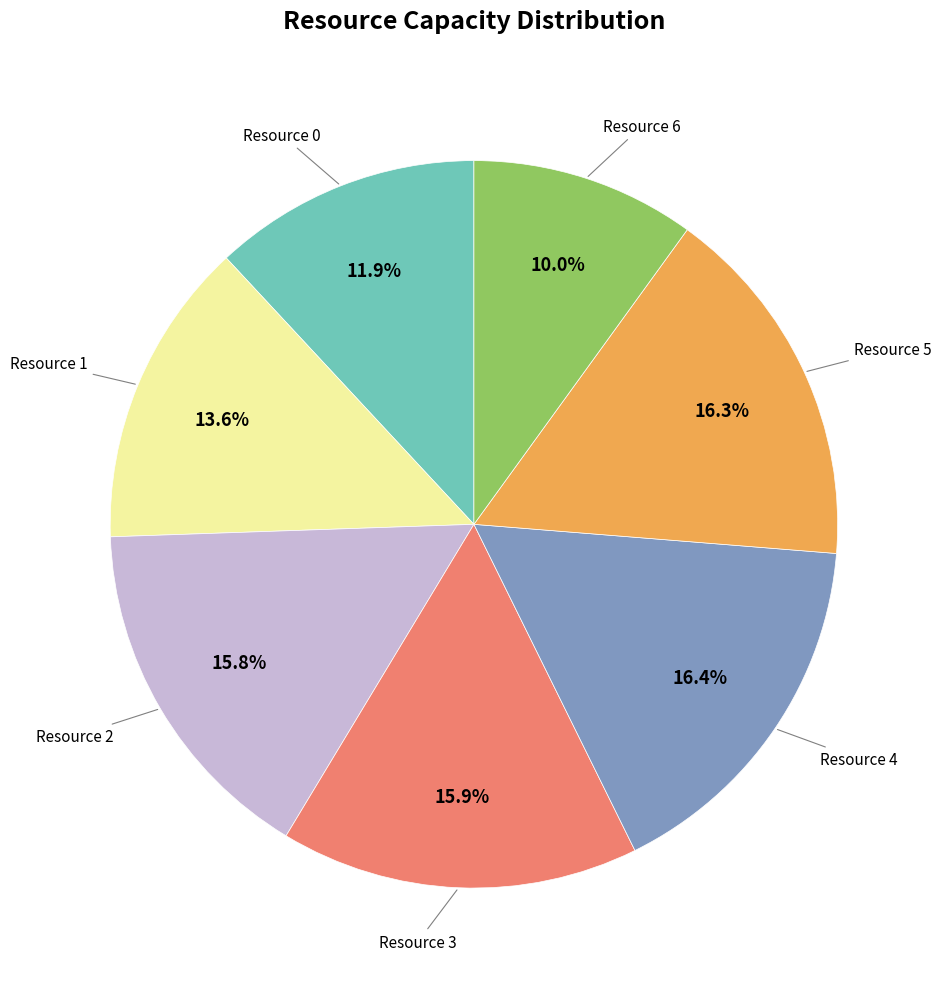

How many segments does this pie chart have?

7